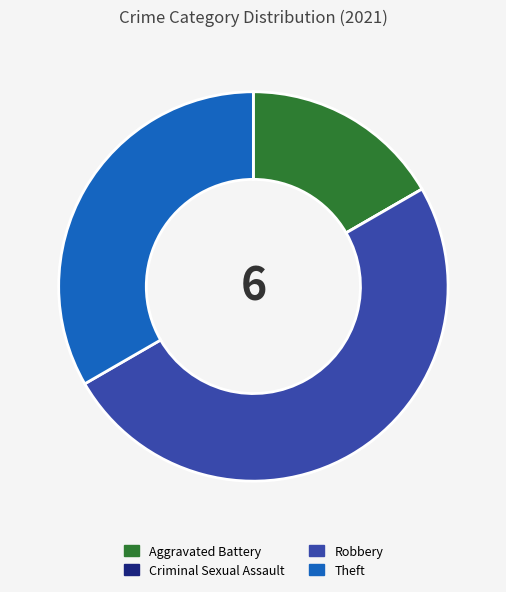

Is Theft the majority of the pie?

No